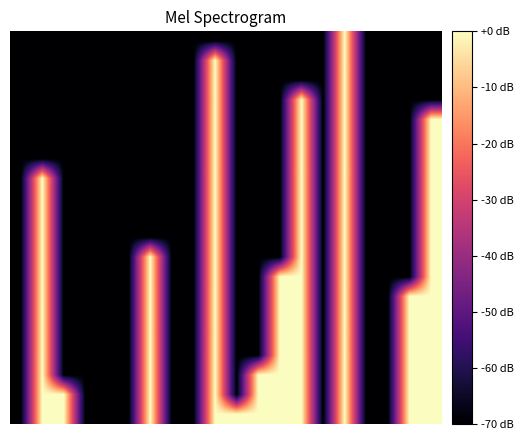

At which category is the sum across all series the highest?

15